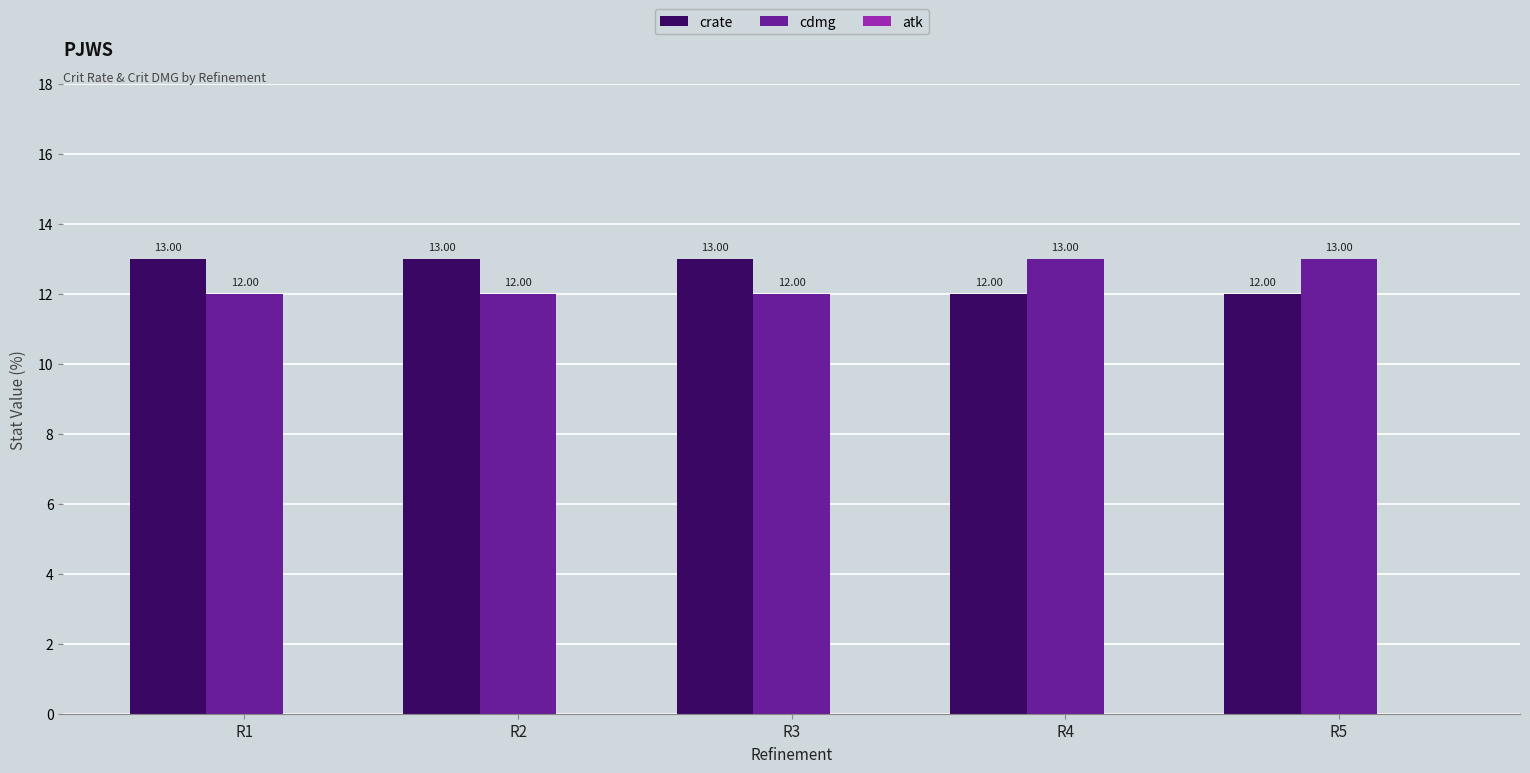

How many data points does each series have?

5